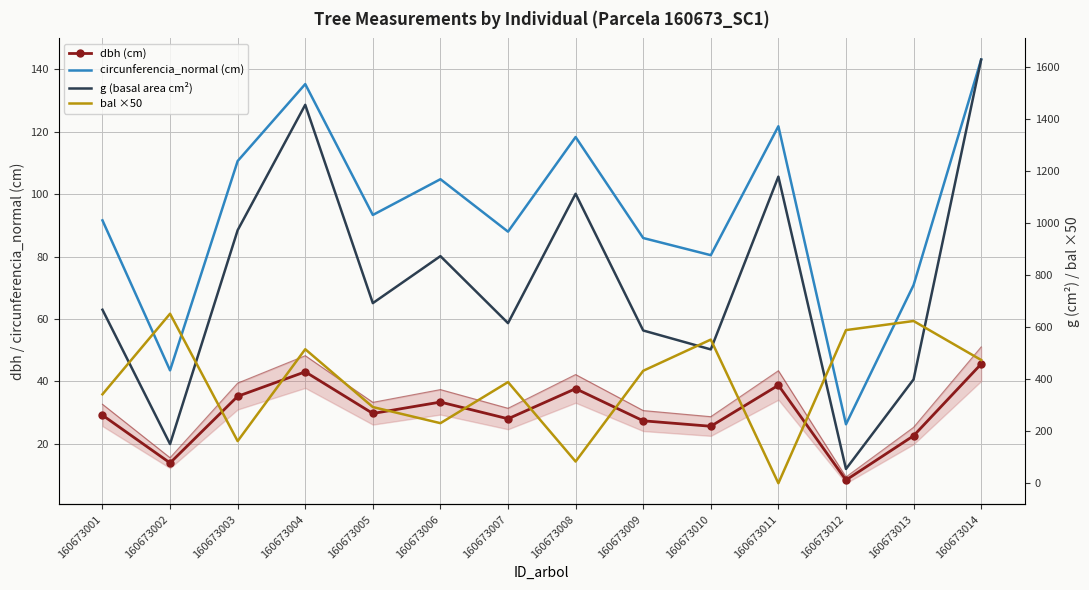

Is the value of bal ×50 at 160673008 greater than the value of circunferencia_normal (cm) at 160673004?

No